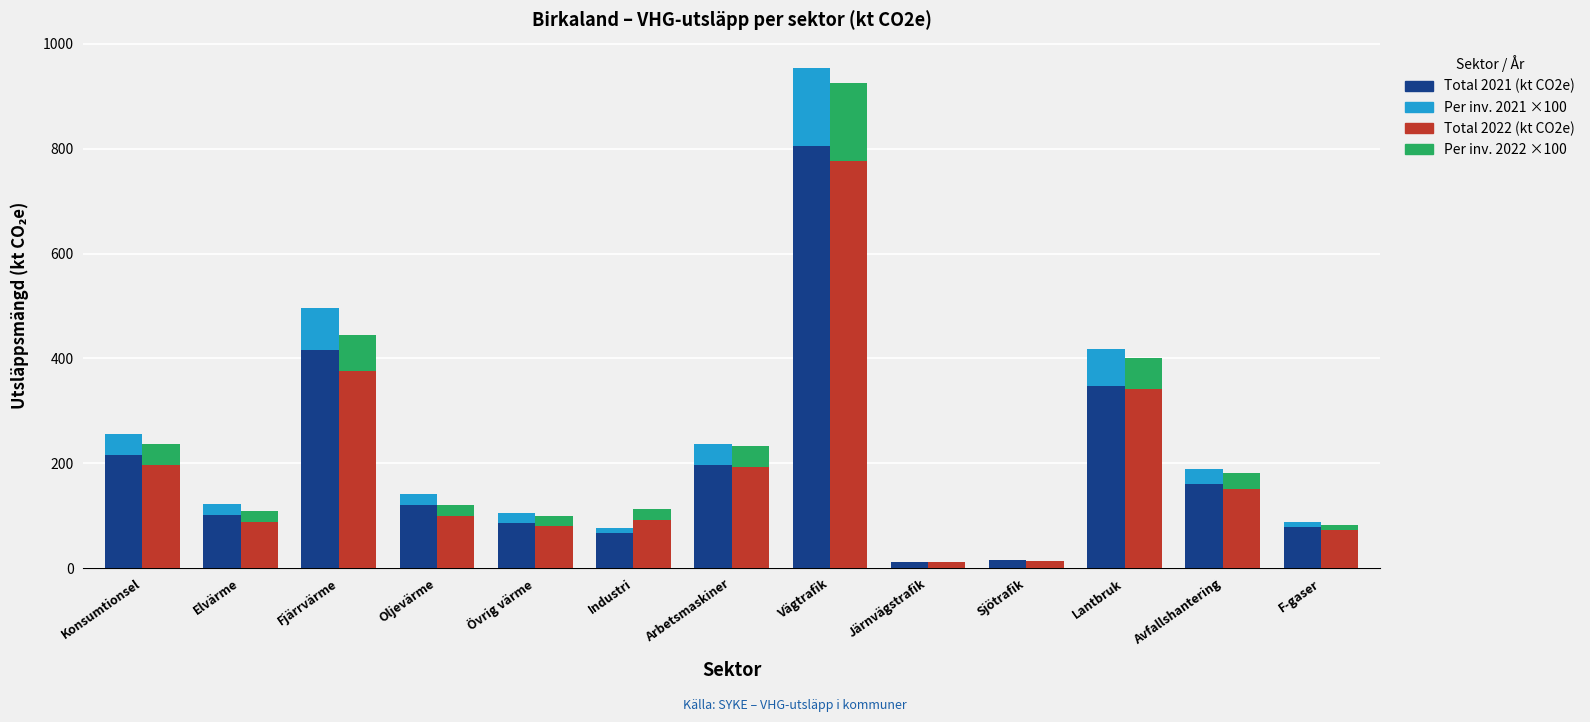

List the labels in order of Total 2021 (kt CO2e) value, smallest first.

Järnvägstrafik, Sjötrafik, Industri, F-gaser, Övrig värme, Elvärme, Oljevärme, Avfallshantering, Arbetsmaskiner, Konsumtionsel, Lantbruk, Fjärrvärme, Vägtrafik